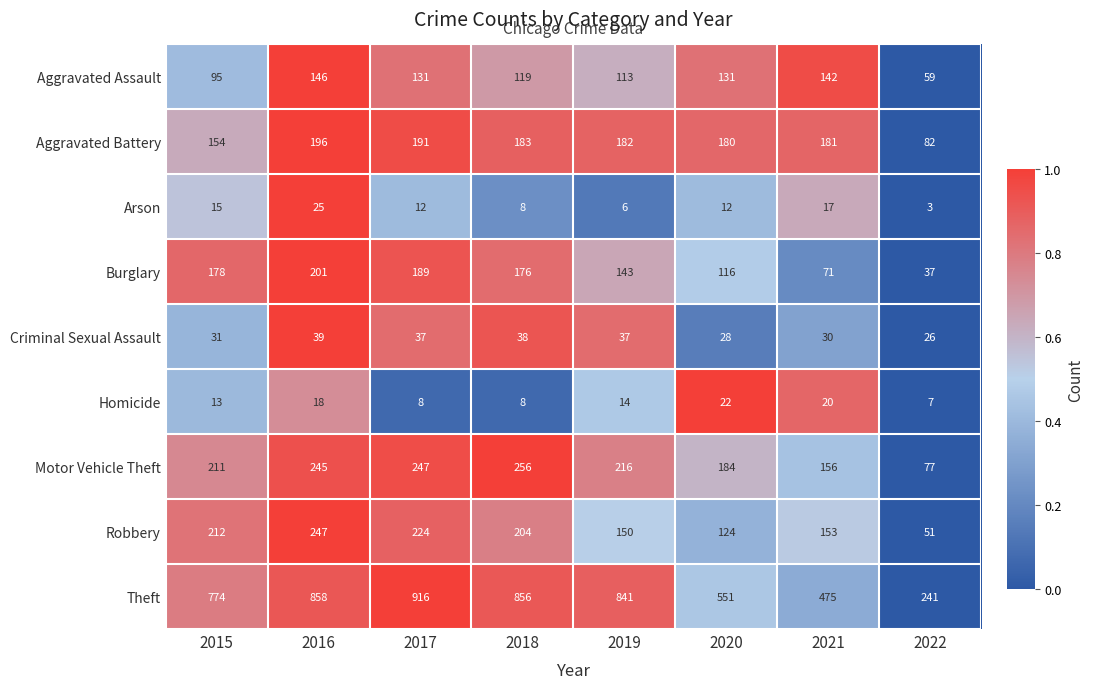

What is the smallest value displayed?

3